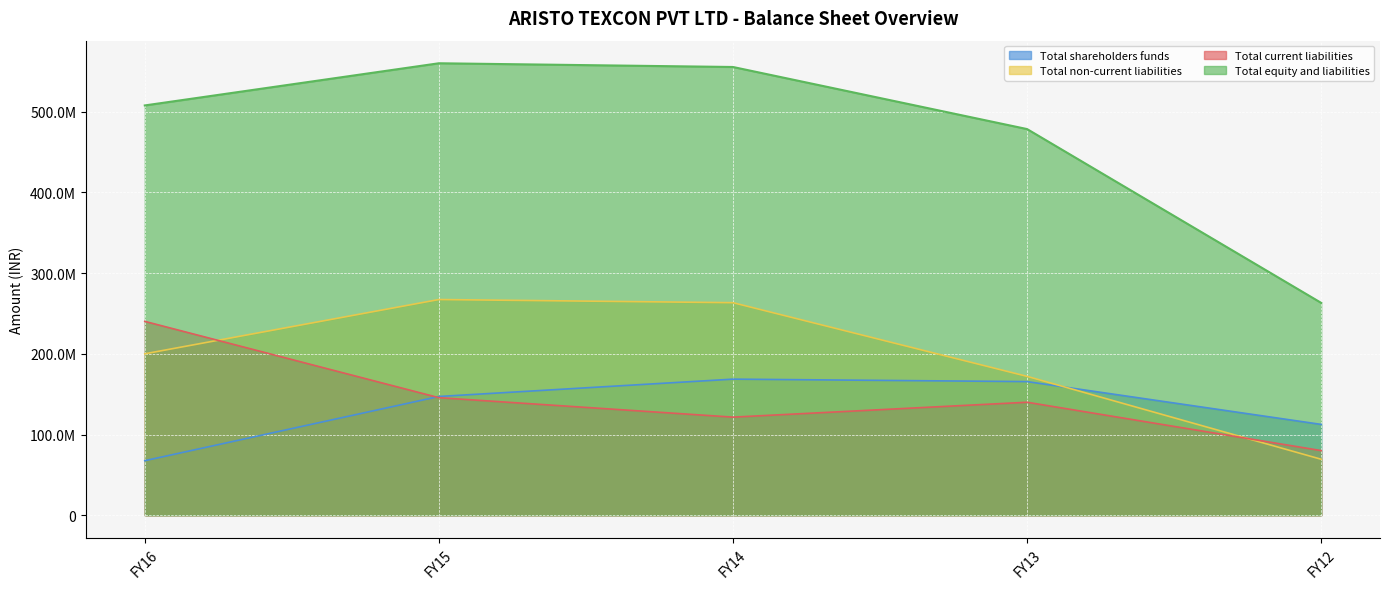

Reading left to right, what are all the values shown in this chart?

Total shareholders funds: 67570957	147130518	168612756	165564889	112523908
Total non-current liabilities: 200010625	267261898	263352154	172046590	69337733
Total current liabilities: 240199935	145642215	121533671	139987777	80064550
Total equity and liabilities: 507781517	560034631	555417564	478490256	263126191